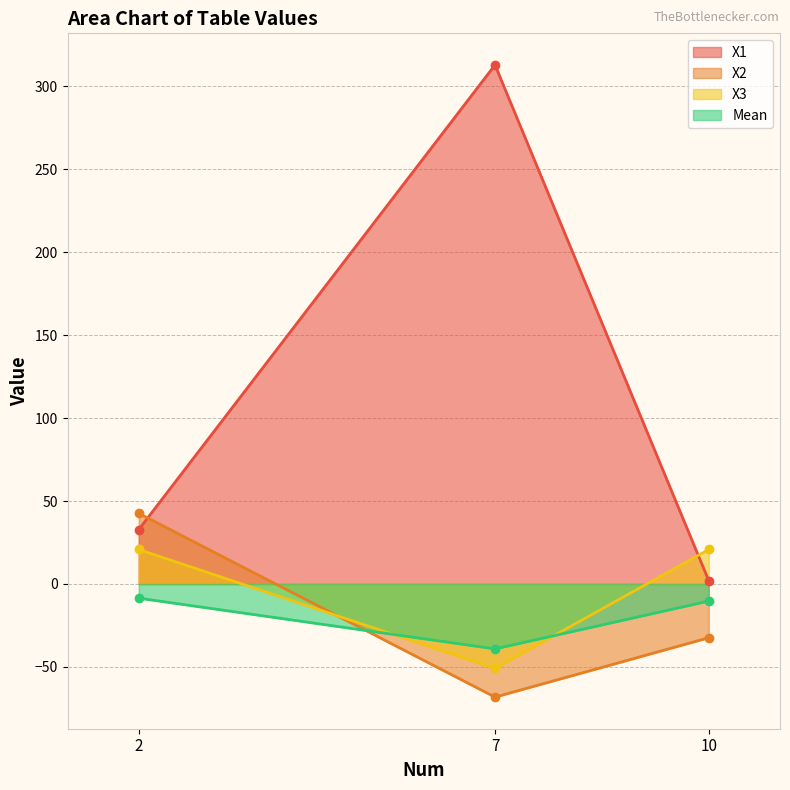

The X3 series shows 36.4 at 10. True or false?

False